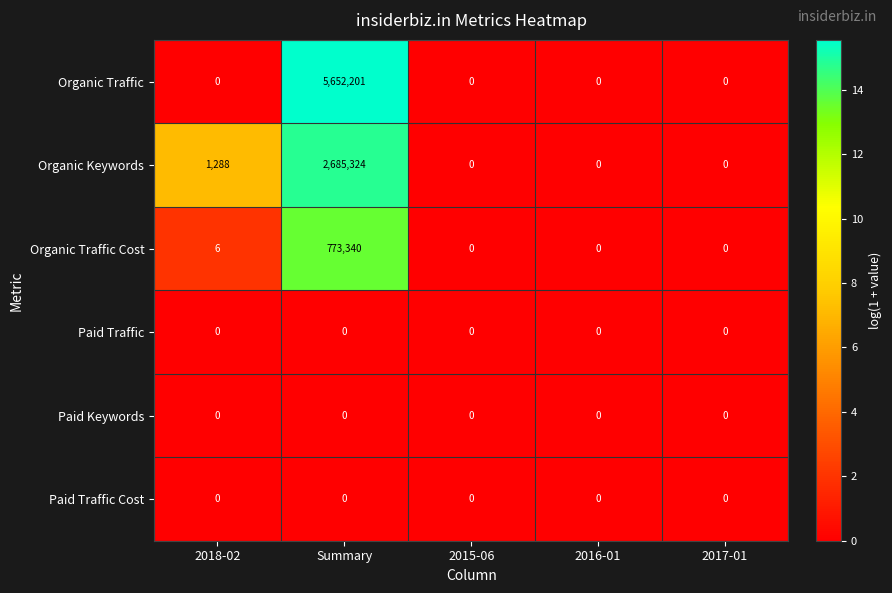

True or false: Organic Keywords has a value of -1445599 at 2015-06.

False